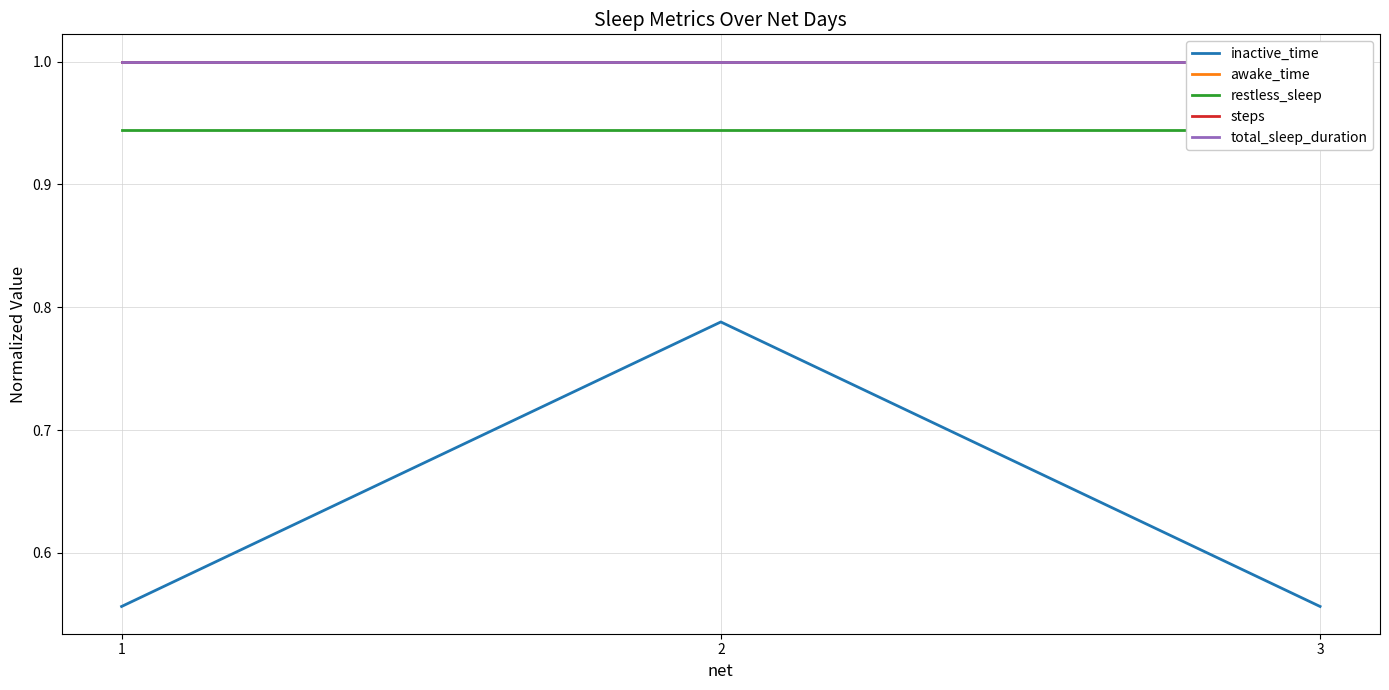

Which category has the highest value in the total_sleep_duration series?

1